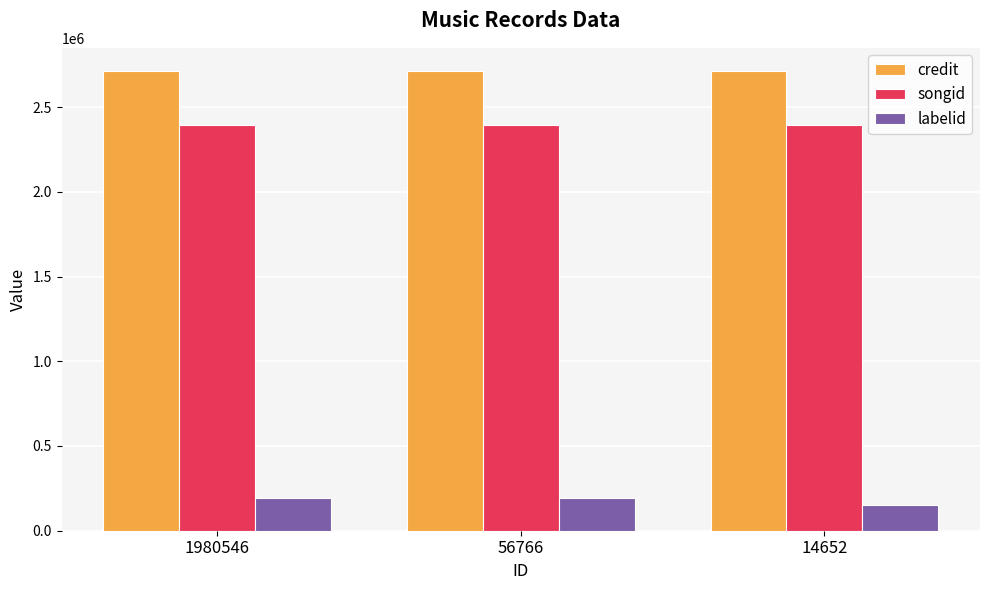

What is the spread (max minus min) of values at 14652?

2561332